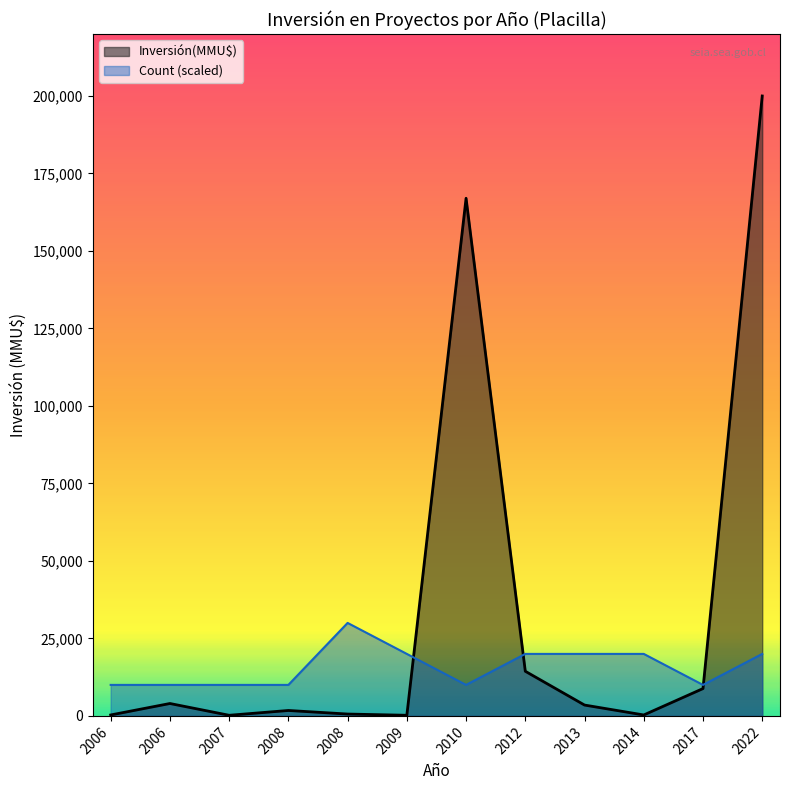

True or false: Inversión(MMU$) and Count cross at least once.

True